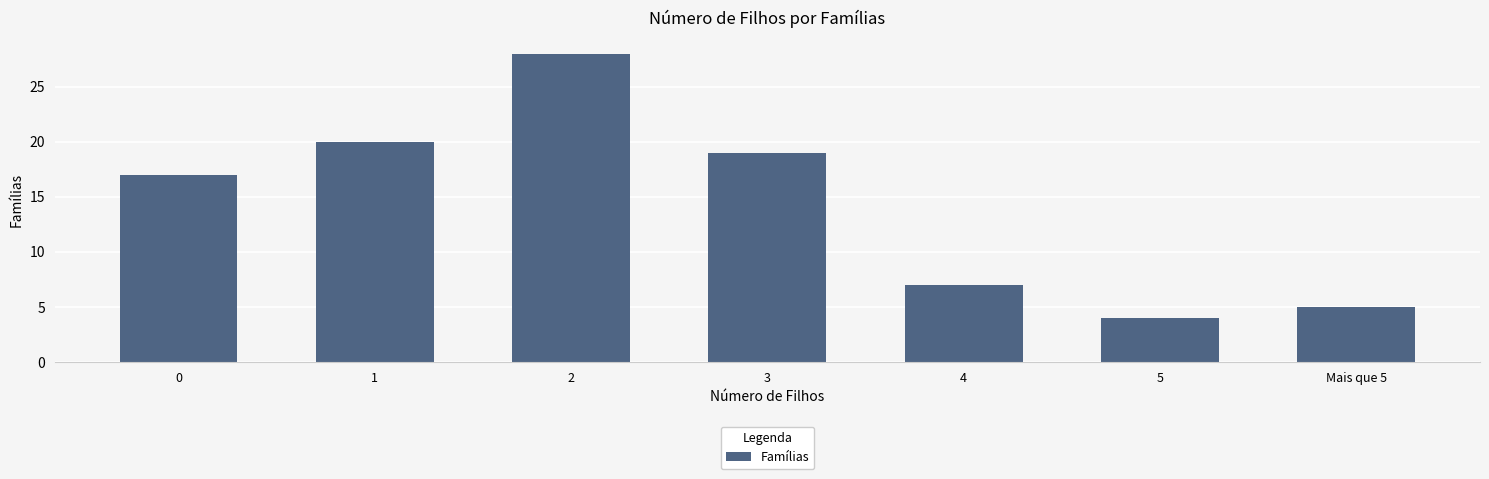

How many bars are there in total?

7